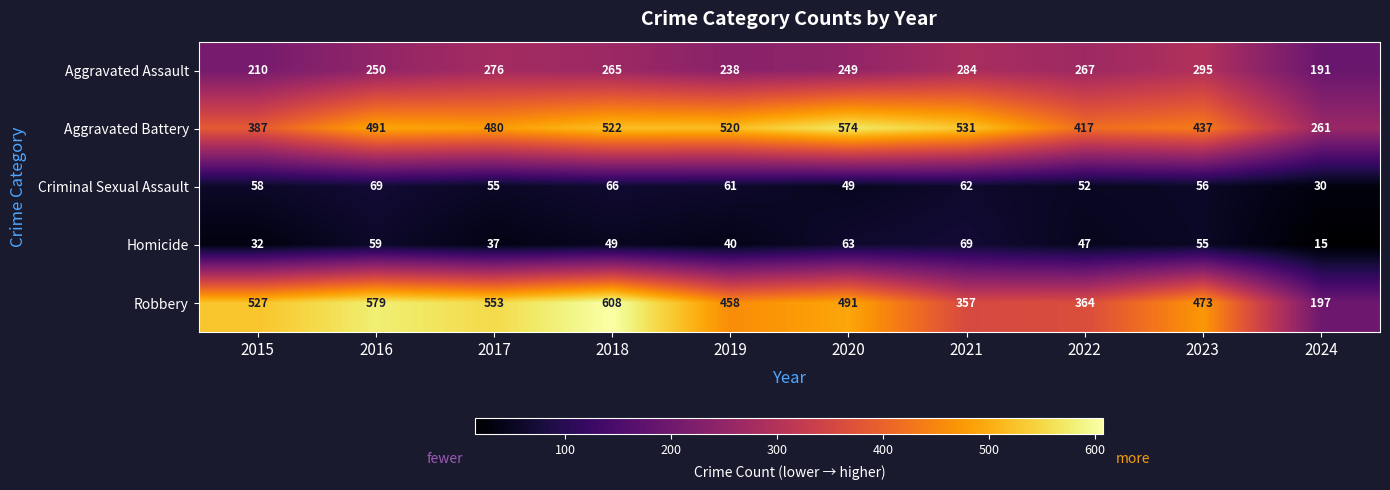

The Aggravated Assault series shows 295 at 2023. True or false?

True